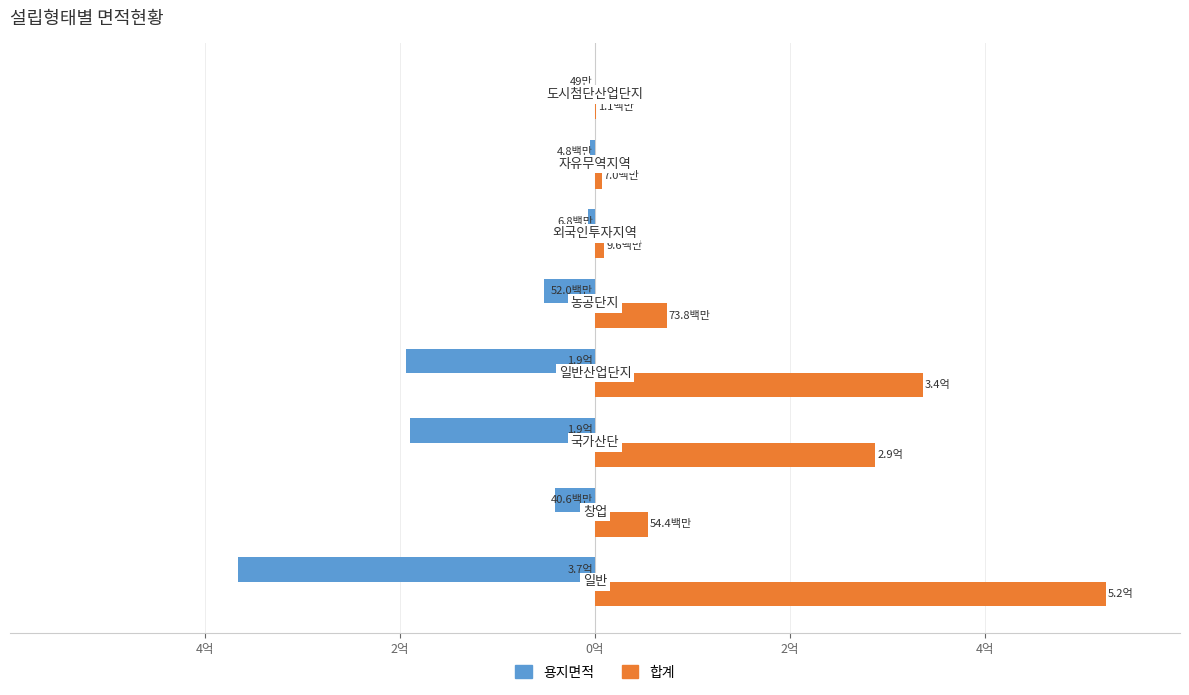

What are all the series names shown in the legend?

용지면적, 합계